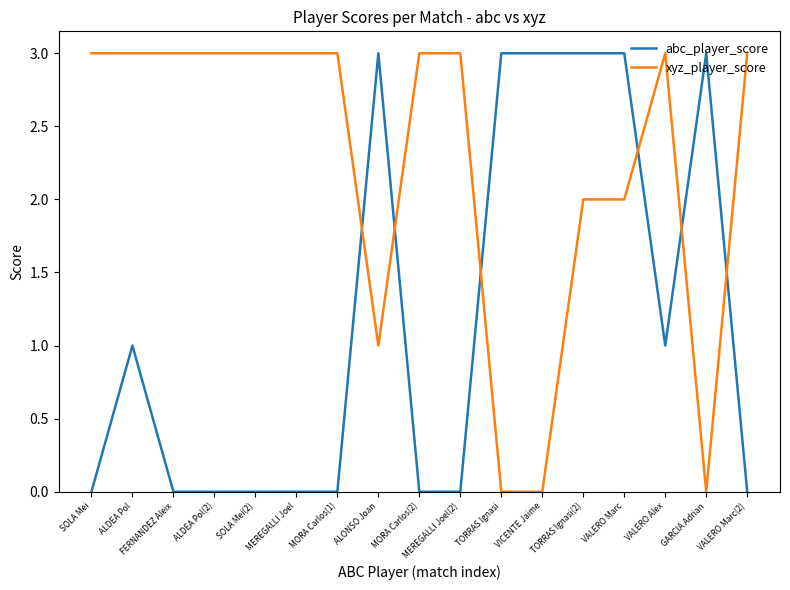

Which series changed the most between TORRAS Ignasi and VALERO Marc?

xyz_player_score